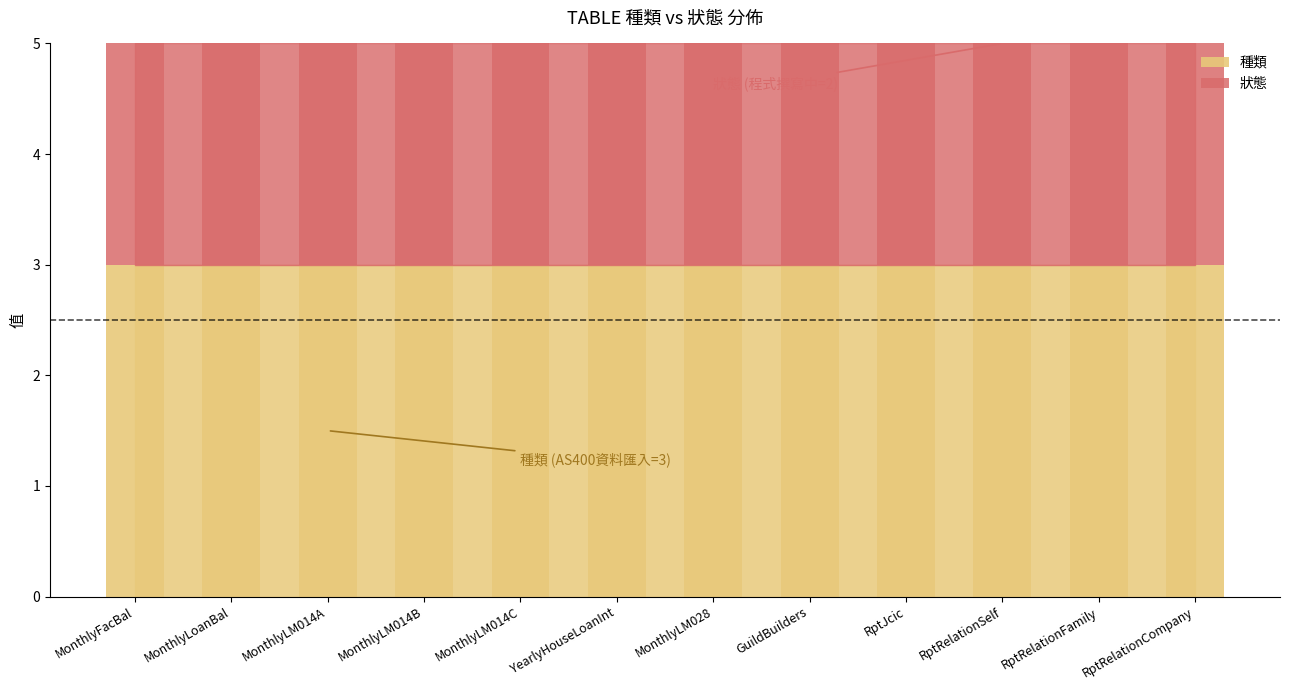

What are all the series names shown in the legend?

種類, 狀態